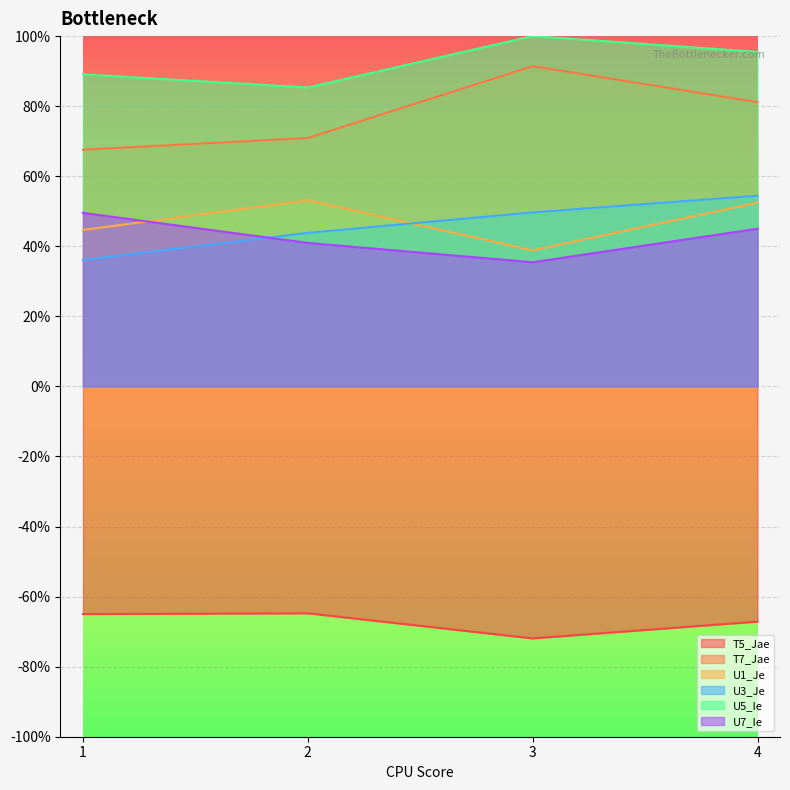

True or false: U7_Ie has more than 1 points higher than both neighbors.

False